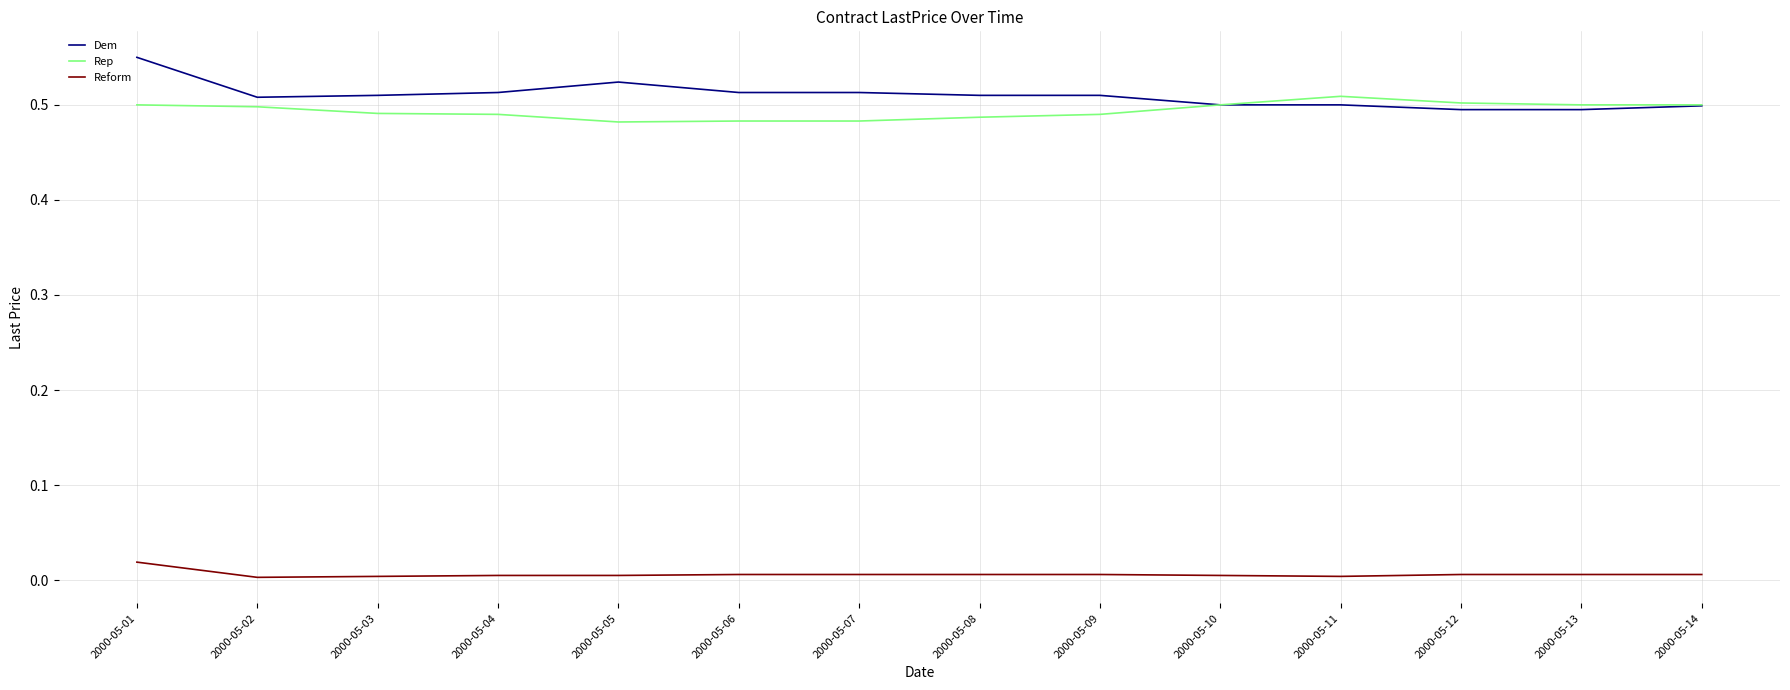

At which category does the chart reach its peak across all series?

2000-05-01